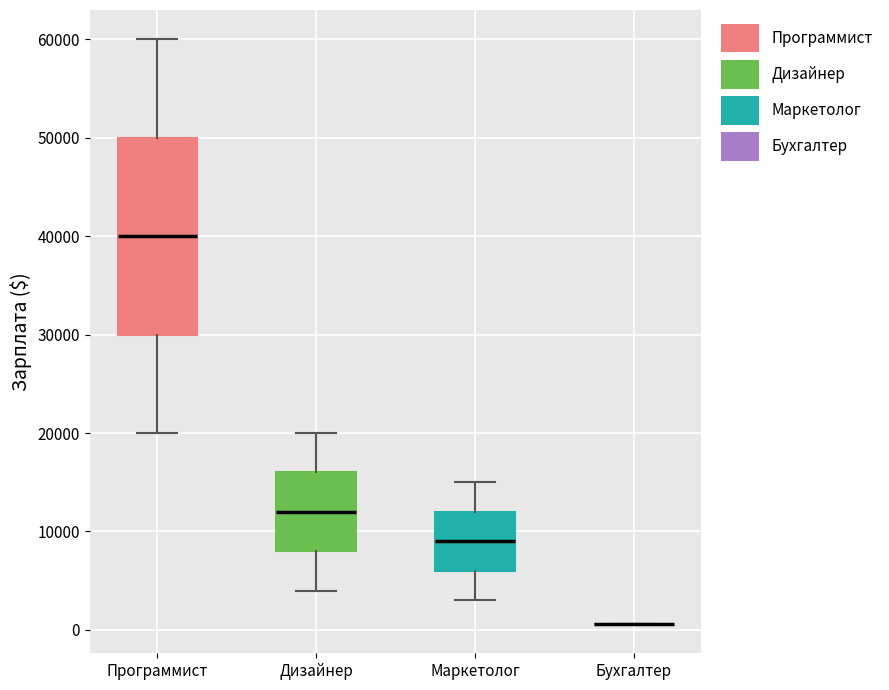

Reading left to right, transcribe this box plot: for each box, give where its median line is, the range the box spans, and where its two whiskers end, as read against the y-axis. The values are not printed on the chart, so give them approximately, as read against the axis.

Программист: median 40000, box 30000 to 50000, whiskers 20000 to 60000
Дизайнер: median 12000, box 8000 to 16000, whiskers 4000 to 20000
Маркетолог: median 9000, box 6000 to 12000, whiskers 3000 to 15000
Бухгалтер: box collapsed to a line at 1000, whiskers 1000 to 1000